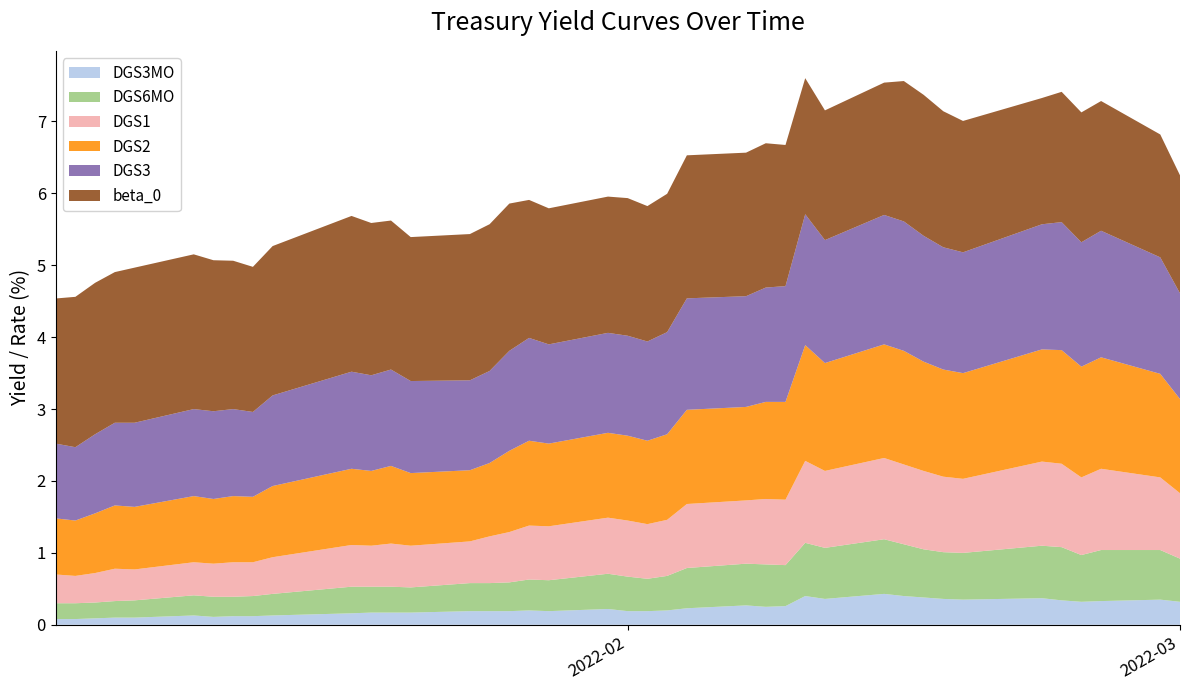

Reading left to right, extract all data points from this chart.

DGS3MO: 0.1	0.1	0.1	0.1	0.1	0.1	0.1	0.1	0.1	0.1	0.2	0.2	0.2	0.2	0.2	0.2	0.2	0.2	0.2	0.2	0.2	0.2	0.2	0.2	0.3	0.2	0.3	0.4	0.4	0.4	0.4	0.4	0.4	0.3	0.4	0.3	0.3	0.3	0.3	0.3
DGS6MO: 0.2	0.2	0.2	0.2	0.2	0.3	0.3	0.3	0.3	0.3	0.4	0.4	0.4	0.3	0.4	0.4	0.4	0.4	0.4	0.5	0.5	0.5	0.5	0.6	0.6	0.6	0.6	0.7	0.7	0.8	0.7	0.7	0.7	0.7	0.7	0.7	0.7	0.7	0.7	0.6
DGS1: 0.4	0.4	0.4	0.5	0.4	0.5	0.5	0.5	0.5	0.5	0.6	0.6	0.6	0.6	0.6	0.7	0.7	0.8	0.8	0.8	0.8	0.8	0.8	0.9	0.9	0.9	0.9	1.1	1.1	1.1	1.1	1.1	1.1	1.0	1.2	1.2	1.1	1.1	1.0	0.9
DGS2: 0.8	0.8	0.8	0.9	0.9	0.9	0.9	0.9	0.9	1.0	1.1	1.0	1.1	1.0	1.0	1.0	1.1	1.2	1.1	1.2	1.2	1.2	1.2	1.3	1.3	1.4	1.4	1.6	1.5	1.6	1.6	1.5	1.5	1.5	1.6	1.6	1.5	1.6	1.4	1.3
DGS3: 1.0	1.0	1.1	1.1	1.2	1.2	1.2	1.2	1.2	1.3	1.4	1.3	1.3	1.3	1.2	1.3	1.4	1.4	1.4	1.4	1.4	1.4	1.4	1.6	1.5	1.6	1.6	1.8	1.7	1.8	1.8	1.8	1.7	1.7	1.7	1.8	1.7	1.8	1.6	1.5
beta_0: 2.0	2.1	2.1	2.1	2.2	2.2	2.1	2.1	2.0	2.1	2.2	2.1	2.1	2.0	2.0	2.0	2.0	1.9	1.9	1.9	1.9	1.9	1.9	2.0	2.0	2.0	2.0	1.9	1.8	1.8	2.0	2.0	1.9	1.8	1.8	1.8	1.8	1.8	1.7	1.6